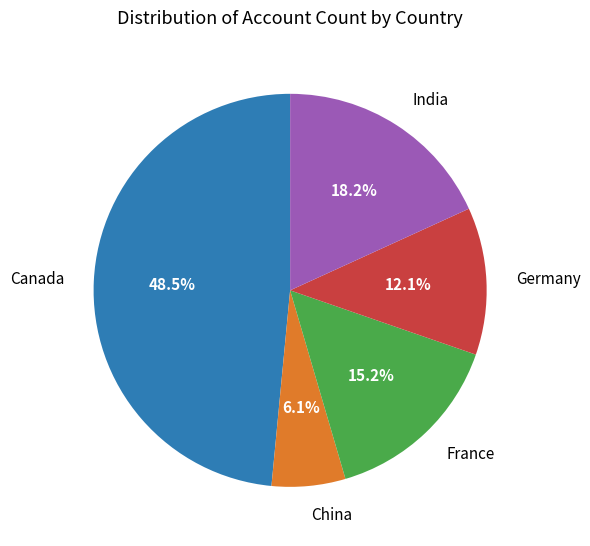

Which category has the biggest portion of the pie?

Canada